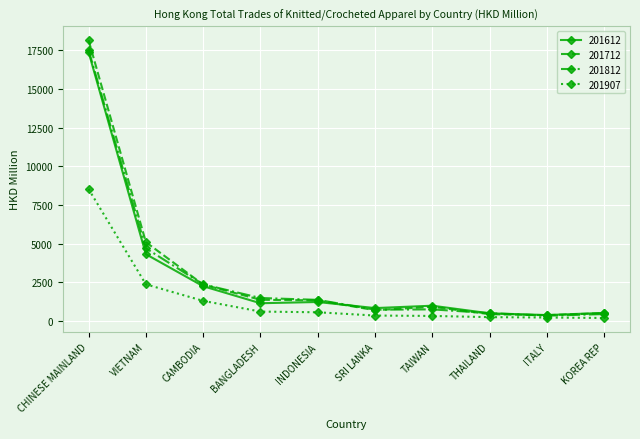

At which category is the sum across all series the highest?

CHINESE MAINLAND